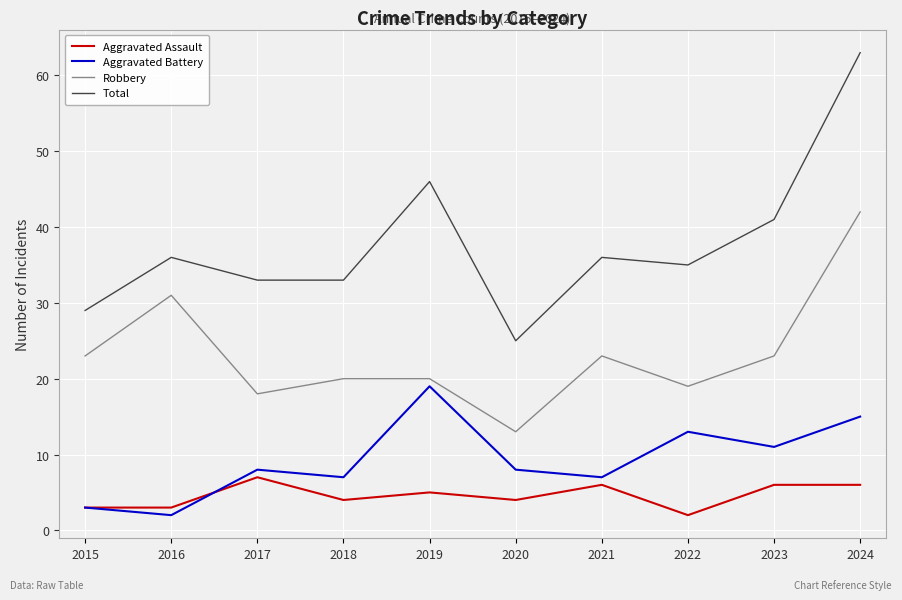

True or false: Aggravated Assault and Robbery cross at least once.

False